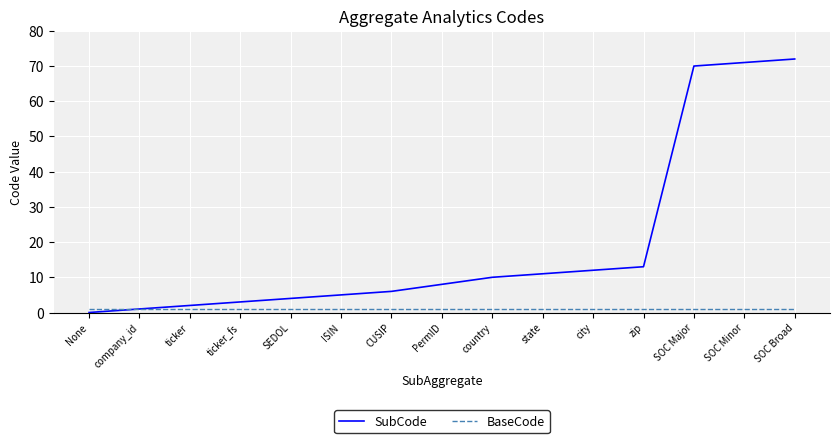

What are all the series names shown in the legend?

SubCode, BaseCode